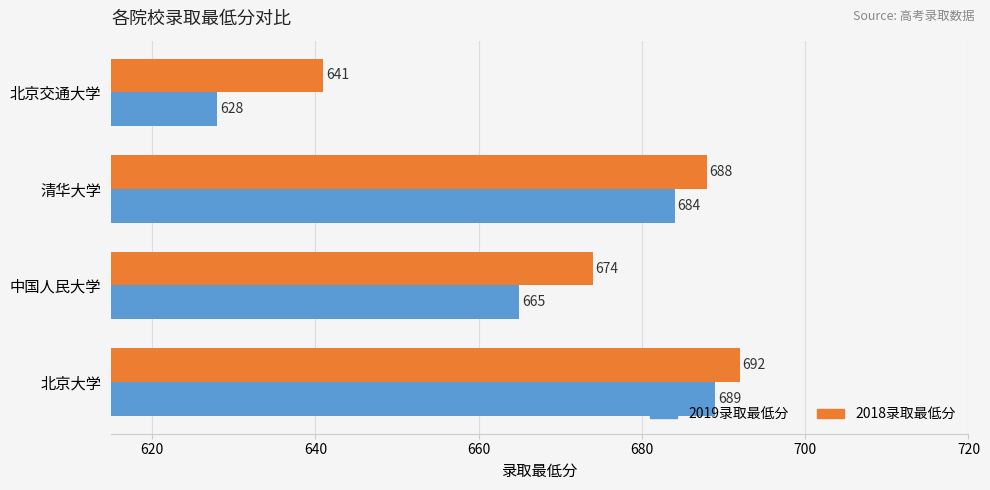

What is the difference between the second highest and minimum values in the 2018录取最低分 series?

47